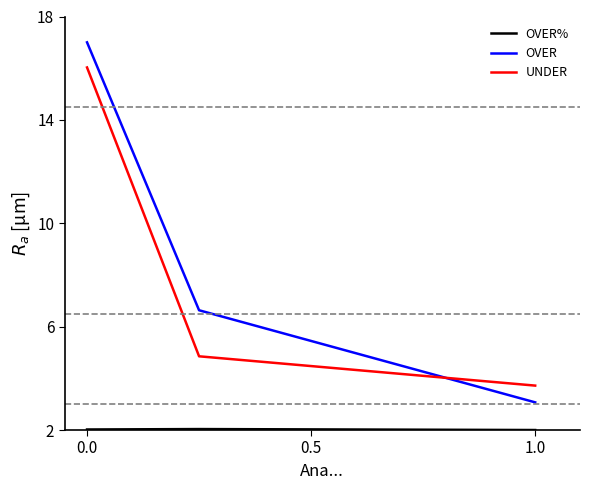

What is the greatest value displayed?

17.0